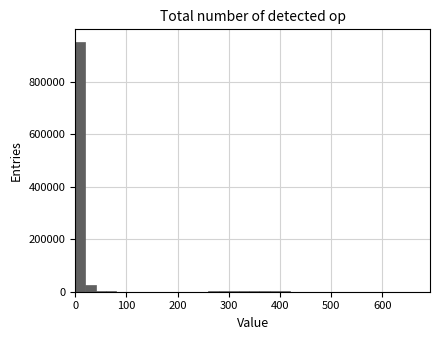

Around what value on the x-axis is the tallest bar? Give the approximate position of its centre, as read against the axis.

10